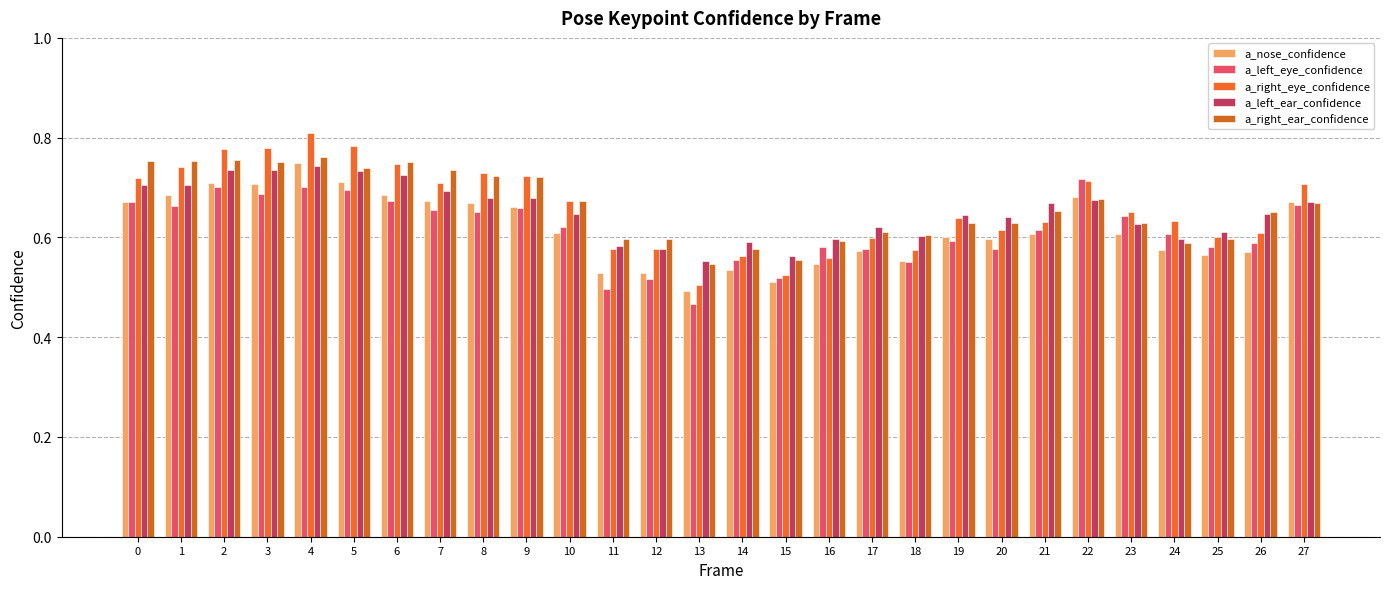

Reading left to right, list all the values displayed in this chart.

a_nose_confidence: 0.7	0.7	0.7	0.7	0.7	0.7	0.7	0.7	0.7	0.7	0.6	0.5	0.5	0.5	0.5	0.5	0.5	0.6	0.6	0.6	0.6	0.6	0.7	0.6	0.6	0.6	0.6	0.7
a_left_eye_confidence: 0.7	0.7	0.7	0.7	0.7	0.7	0.7	0.7	0.7	0.7	0.6	0.5	0.5	0.5	0.6	0.5	0.6	0.6	0.6	0.6	0.6	0.6	0.7	0.6	0.6	0.6	0.6	0.7
a_right_eye_confidence: 0.7	0.7	0.8	0.8	0.8	0.8	0.7	0.7	0.7	0.7	0.7	0.6	0.6	0.5	0.6	0.5	0.6	0.6	0.6	0.6	0.6	0.6	0.7	0.7	0.6	0.6	0.6	0.7
a_left_ear_confidence: 0.7	0.7	0.7	0.7	0.7	0.7	0.7	0.7	0.7	0.7	0.6	0.6	0.6	0.6	0.6	0.6	0.6	0.6	0.6	0.6	0.6	0.7	0.7	0.6	0.6	0.6	0.6	0.7
a_right_ear_confidence: 0.8	0.8	0.8	0.8	0.8	0.7	0.8	0.7	0.7	0.7	0.7	0.6	0.6	0.5	0.6	0.6	0.6	0.6	0.6	0.6	0.6	0.7	0.7	0.6	0.6	0.6	0.7	0.7